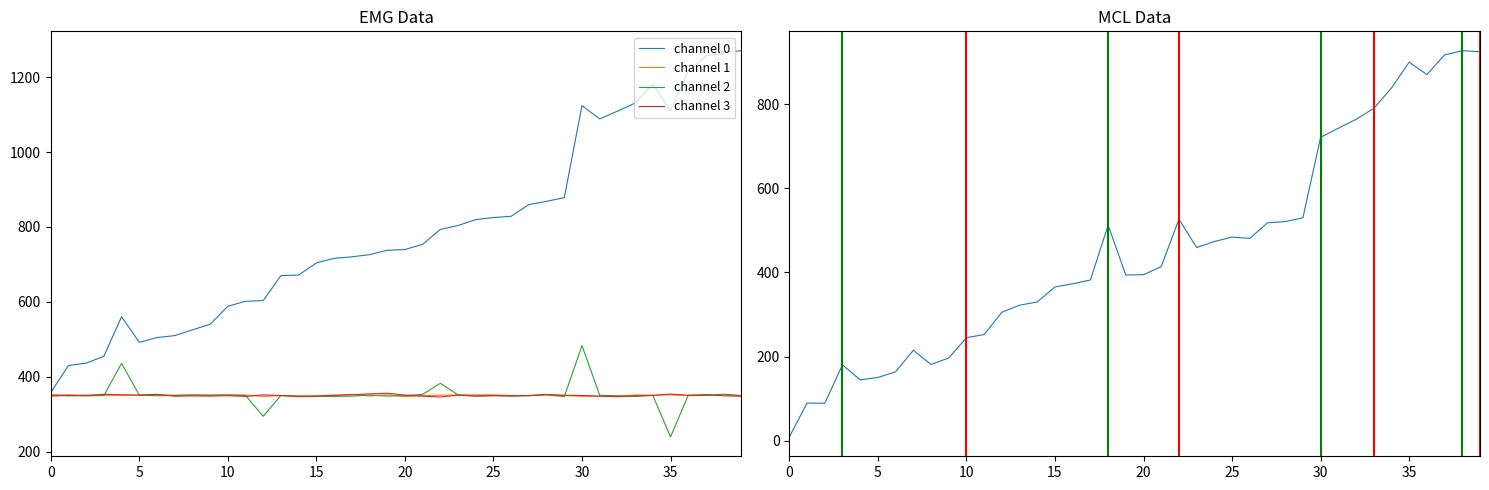

Which series has the largest total across all categories?

channel 0